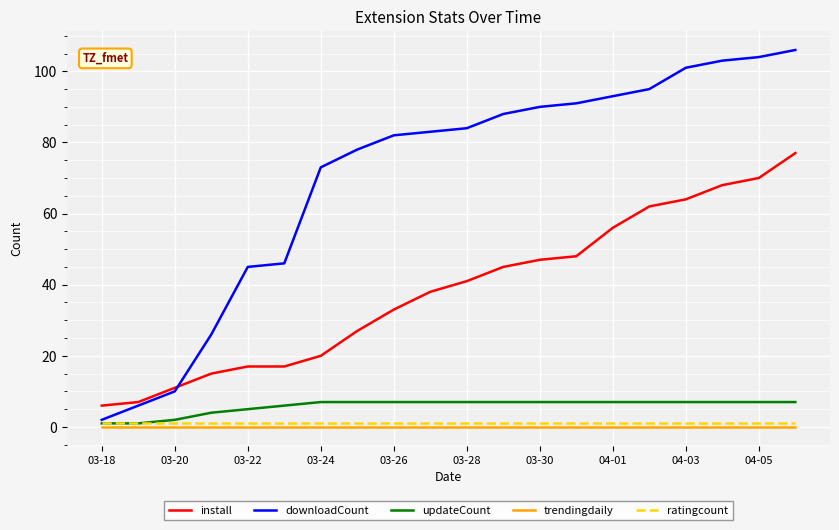

What is the maximum value for install?

77